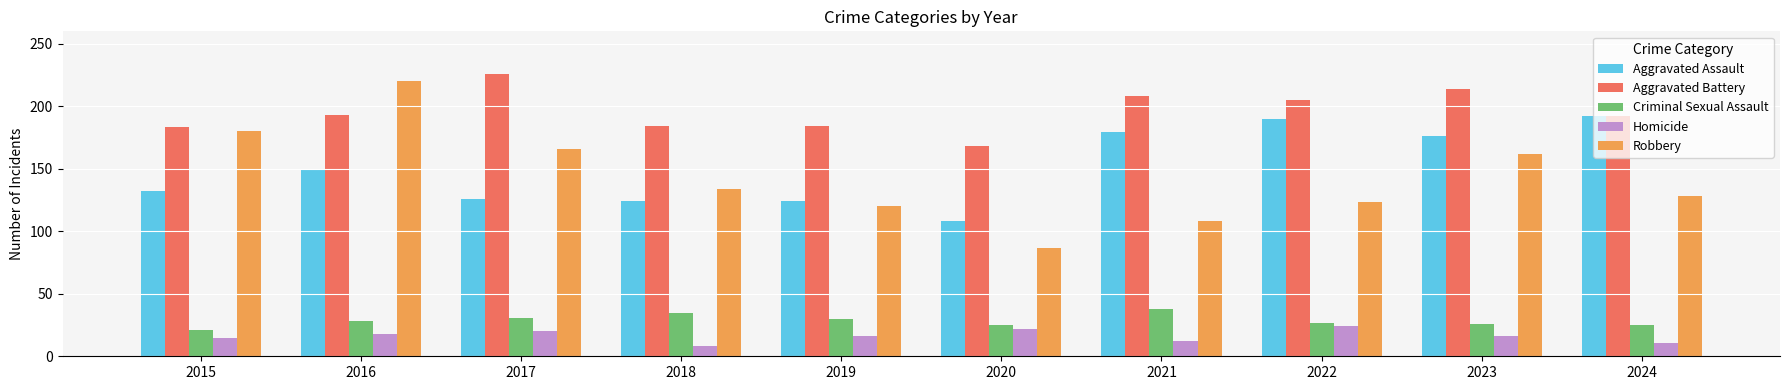

What are all the series names shown in the legend?

Aggravated Assault, Aggravated Battery, Criminal Sexual Assault, Homicide, Robbery